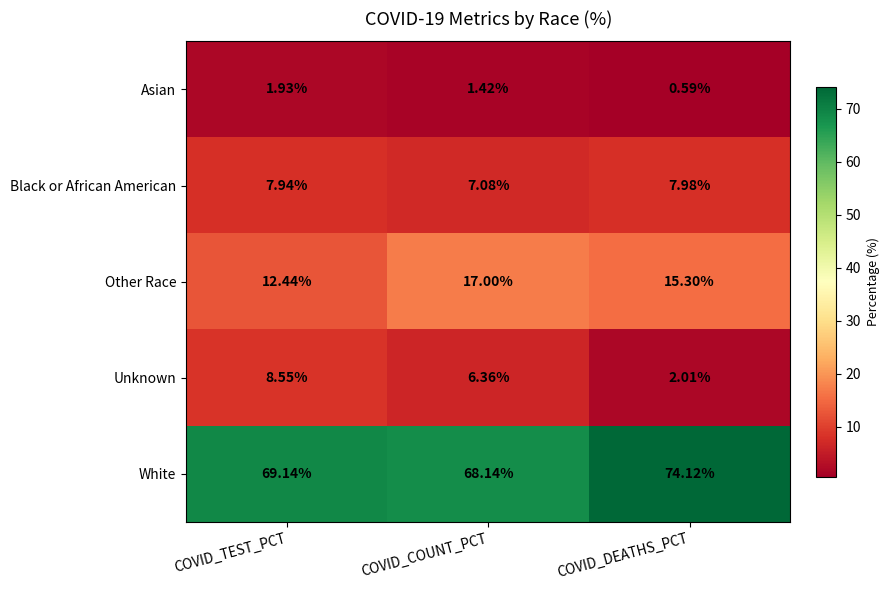

At which label is Black or African American closest to 7?

COVID_COUNT_PCT